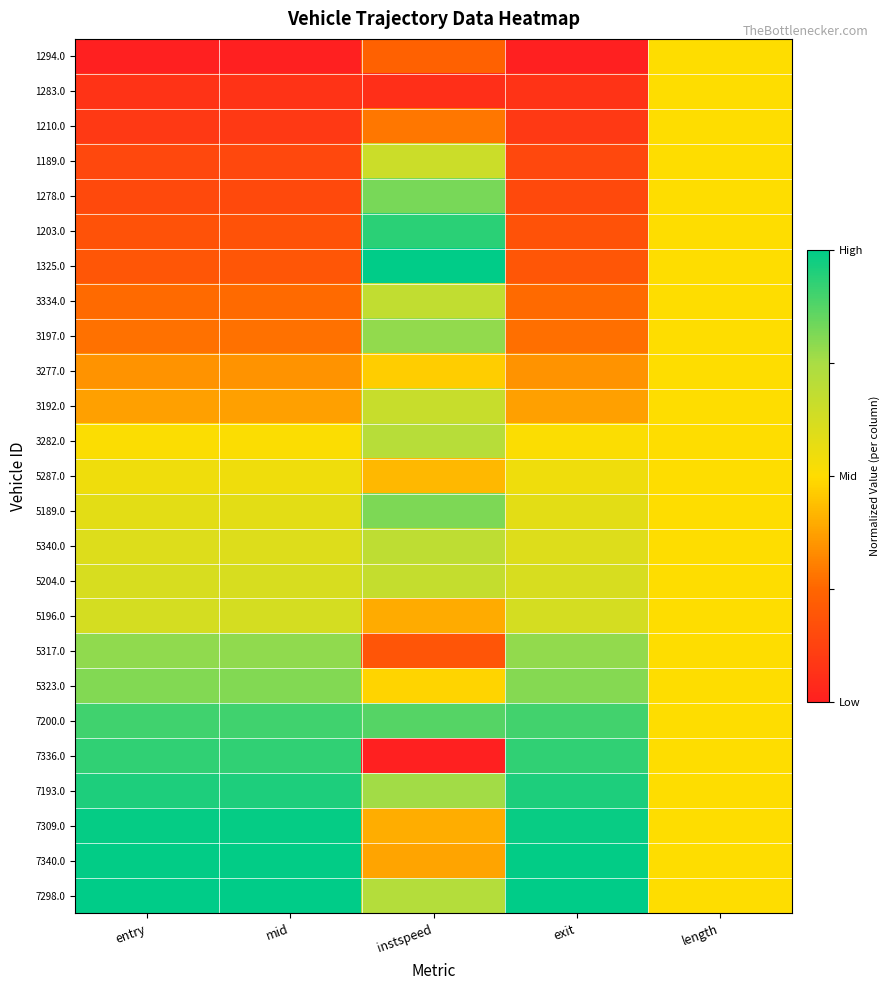

Rank the series at exit from highest to lowest value.

7298.0, 7340.0, 7309.0, 7193.0, 7336.0, 7200.0, 5323.0, 5317.0, 5196.0, 5204.0, 5340.0, 5189.0, 5287.0, 3282.0, 3192.0, 3277.0, 3197.0, 3334.0, 1325.0, 1203.0, 1278.0, 1189.0, 1210.0, 1283.0, 1294.0